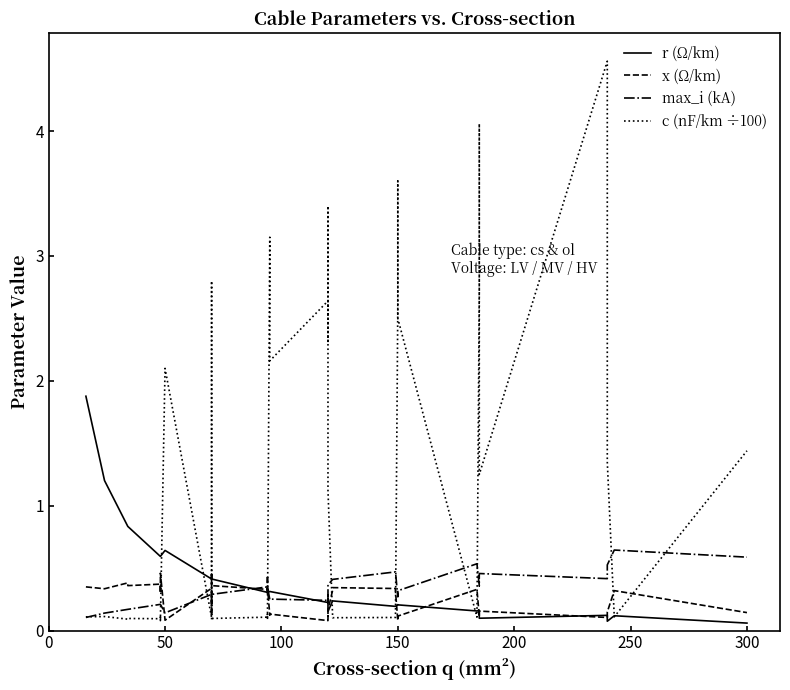

Is the value of max_i (kA) at 18 greater than the value of c (nF/km ÷100) at 24?

Yes